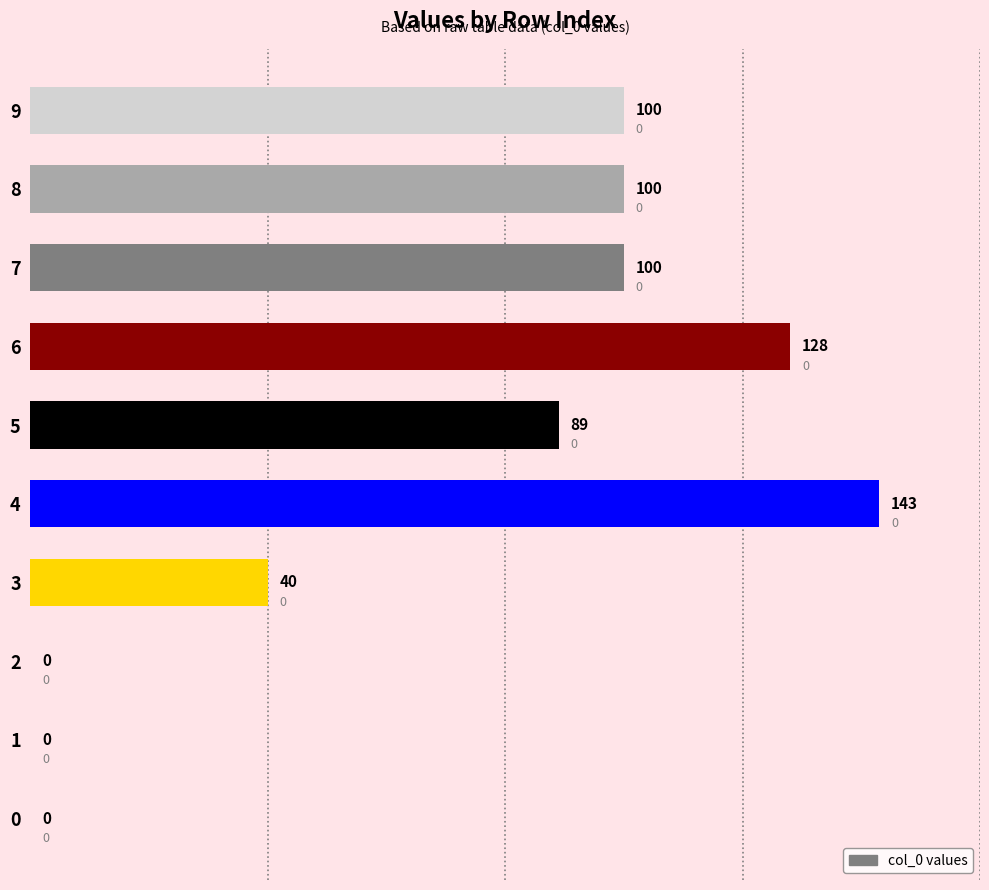

Which category has the highest value across all series?

4